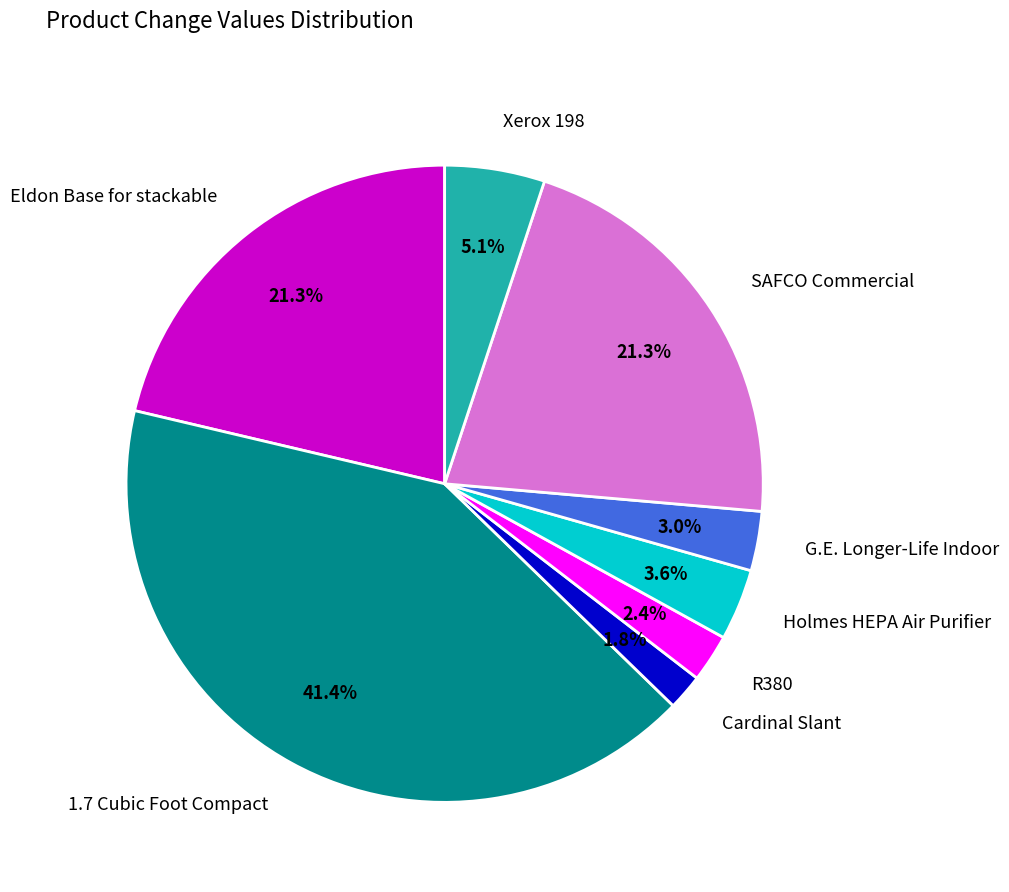

What percentage is NOT represented by Holmes HEPA Air Purifier?

96.4%